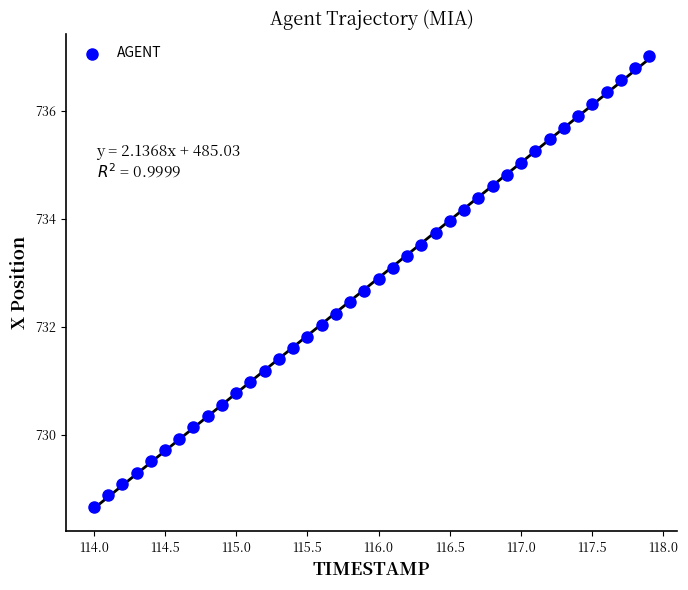

What is the range of X values (max minus min)?

3.9